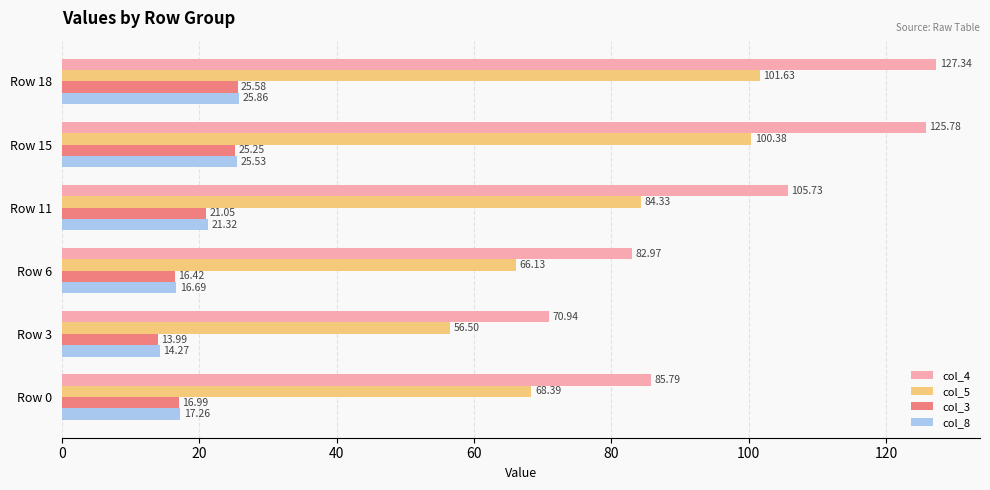

Which series has the largest total across all categories?

col_4